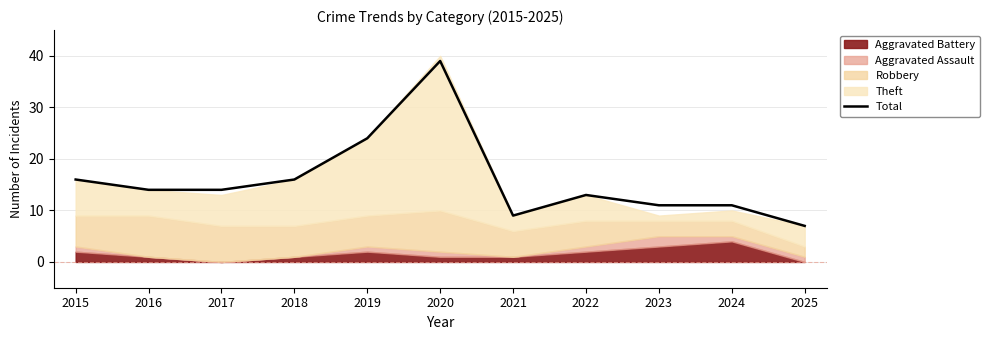

Reading right to left, extract all data points from this chart.

7	11	11	13	9	39	24	16	14	14	16